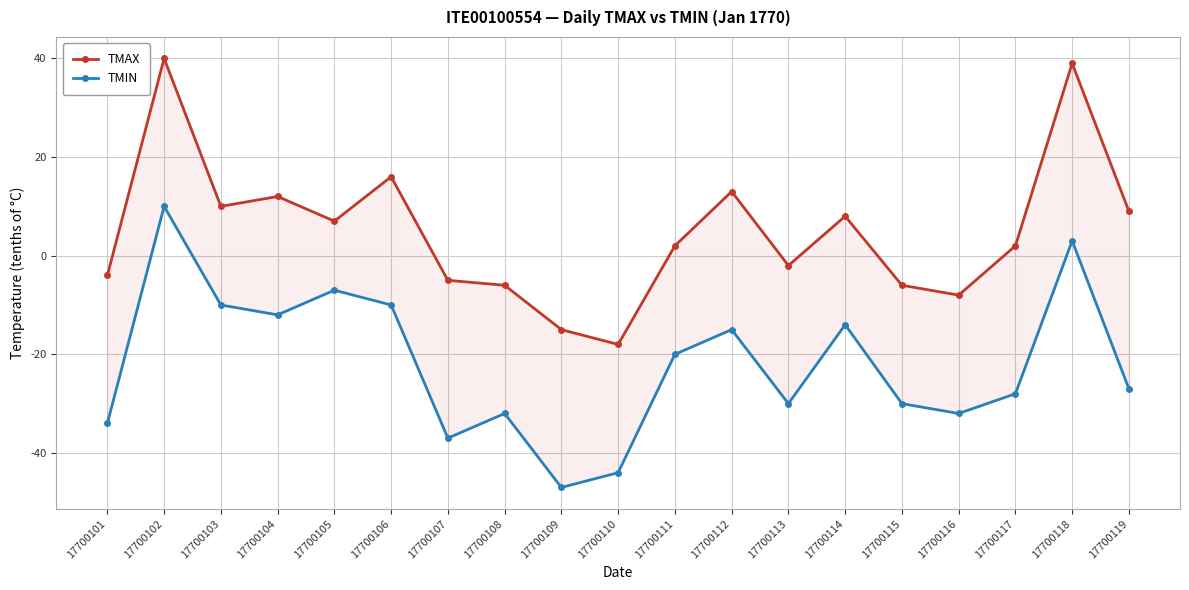

At which label is TMIN closest to -18?

17700111